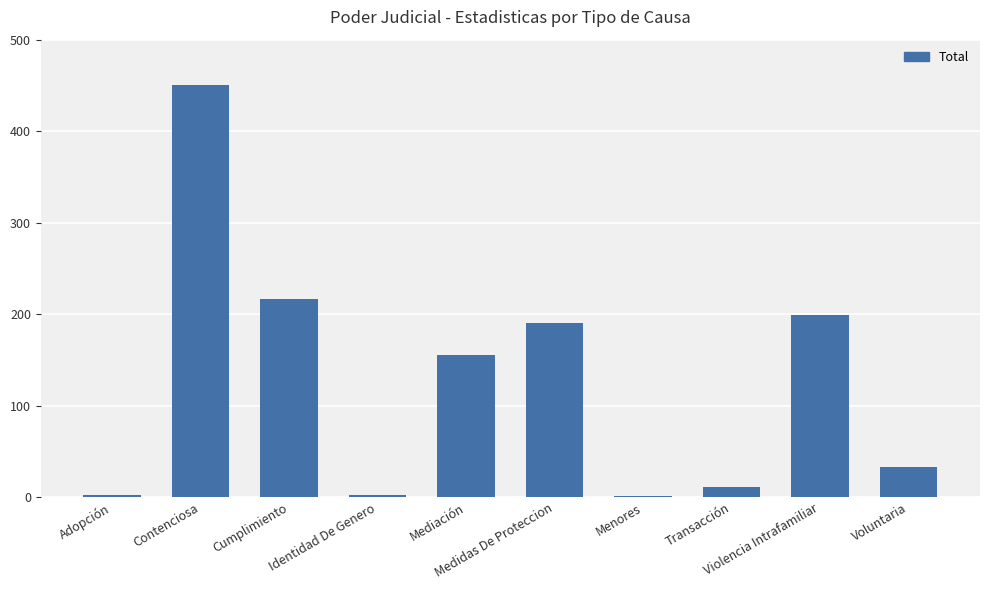

Which label corresponds to the largest value in the chart?

Contenciosa